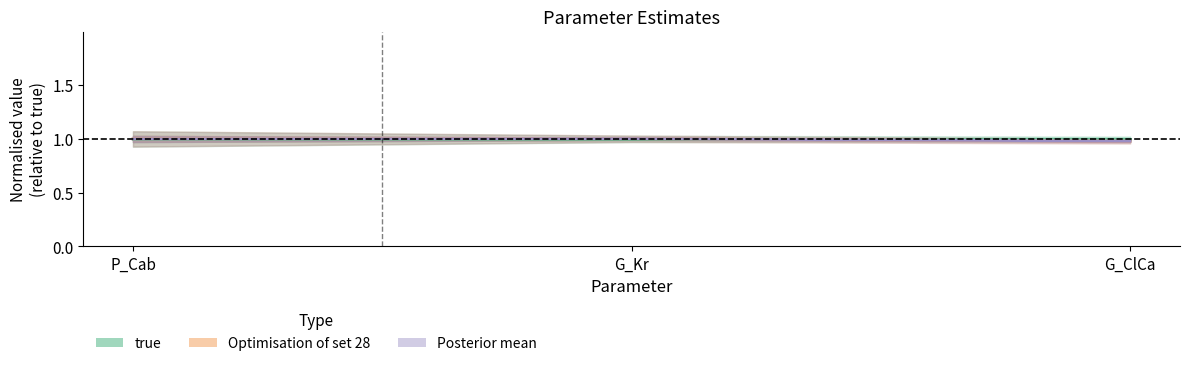

Does the chart display data point markers on the line(s)?

No